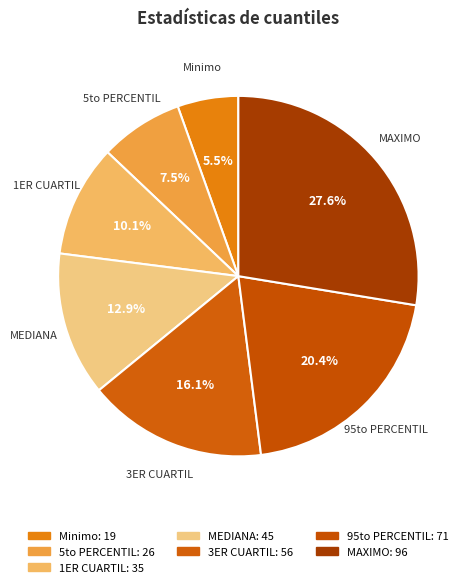

To the nearest percent, what percentage of the pie is 95to PERCENTIL?

20%